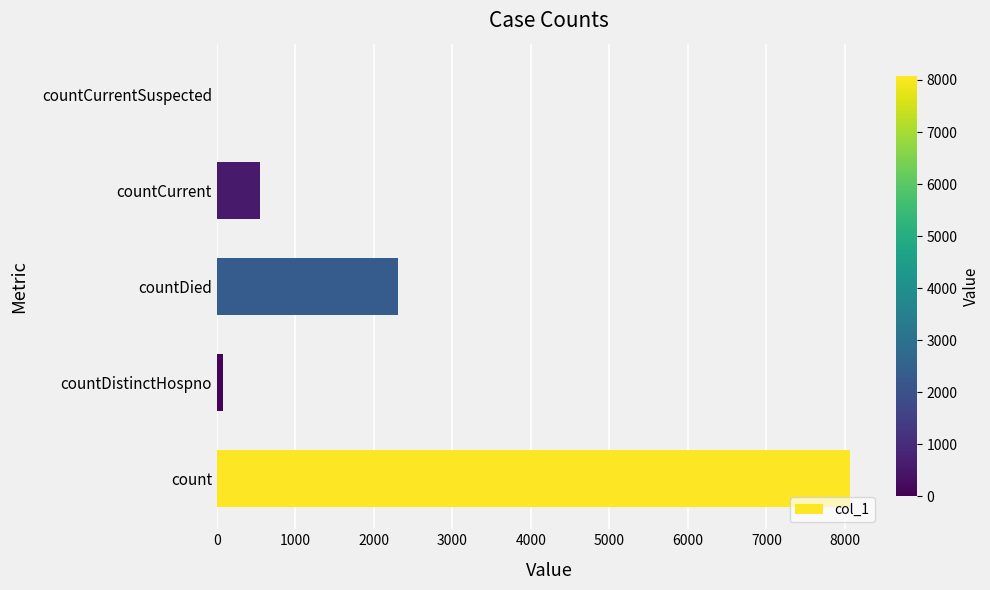

What is the sum of all values?

10999